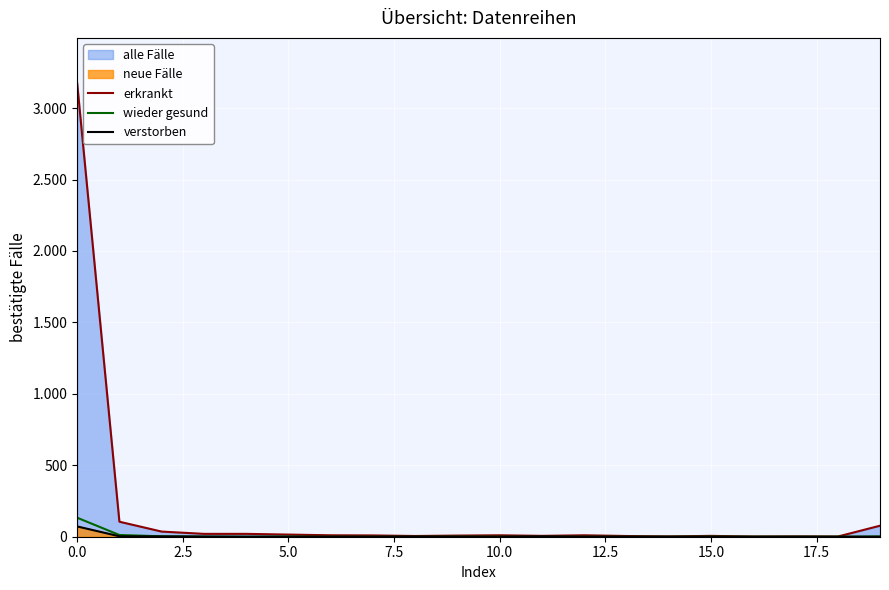

True or false: wieder gesund and verstorben cross at least once.

True